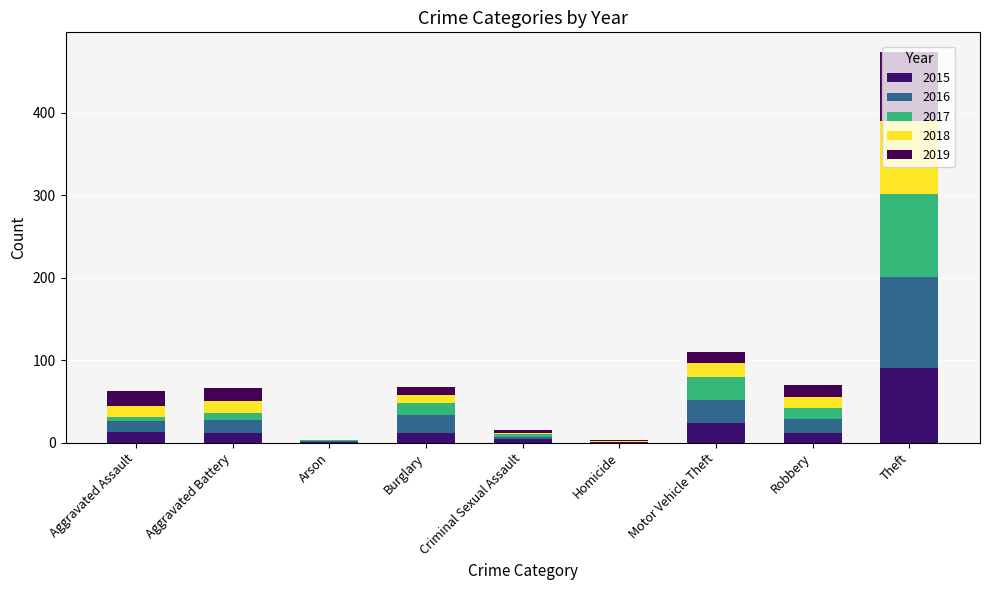

Does the chart contain stacked bars?

Yes